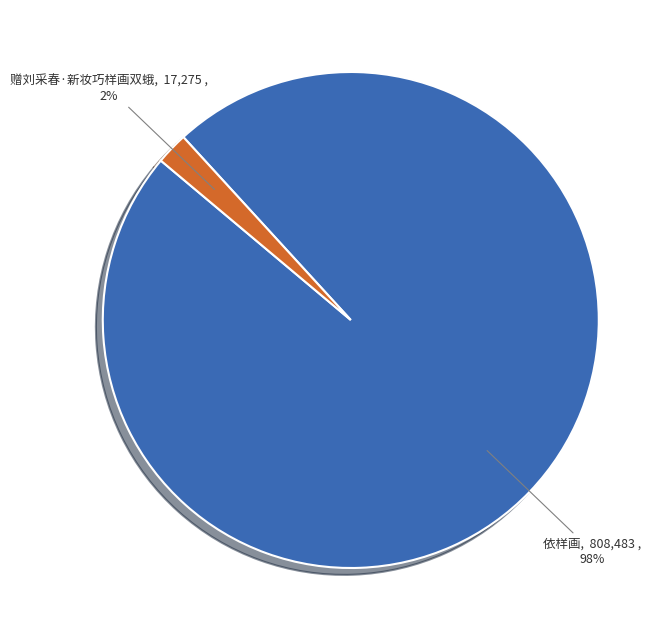

To the nearest percent, what is the average slice percentage?

50%